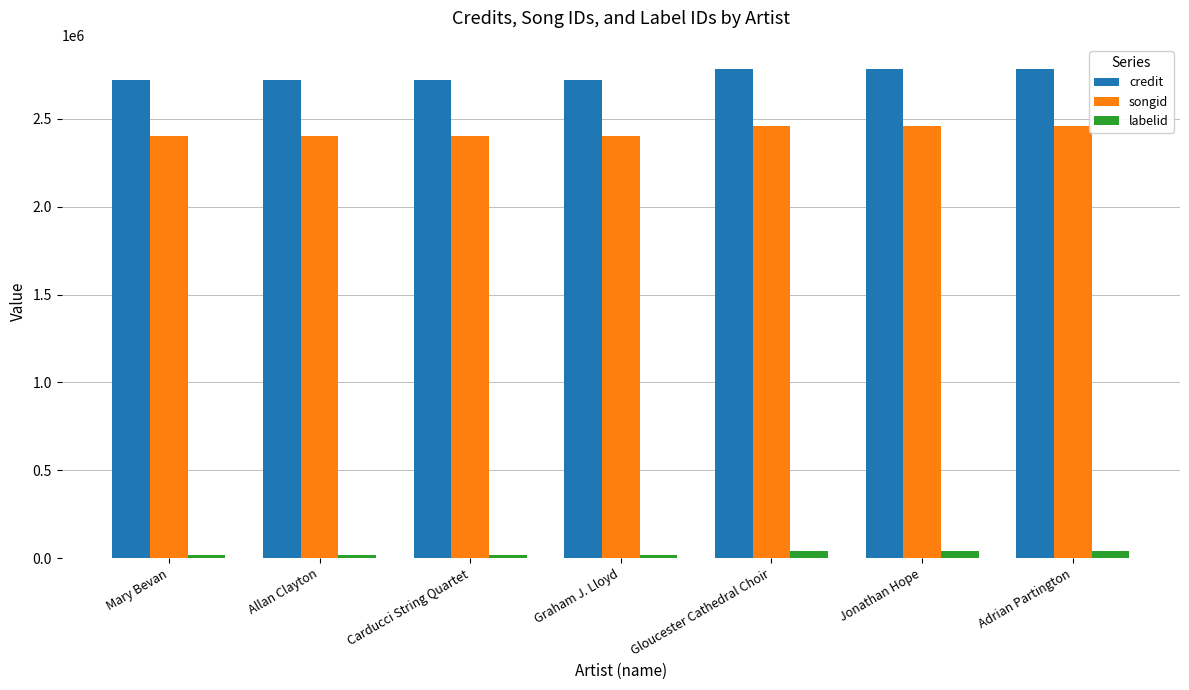

Which series changed the most between Graham J. Lloyd and Adrian Partington?

credit